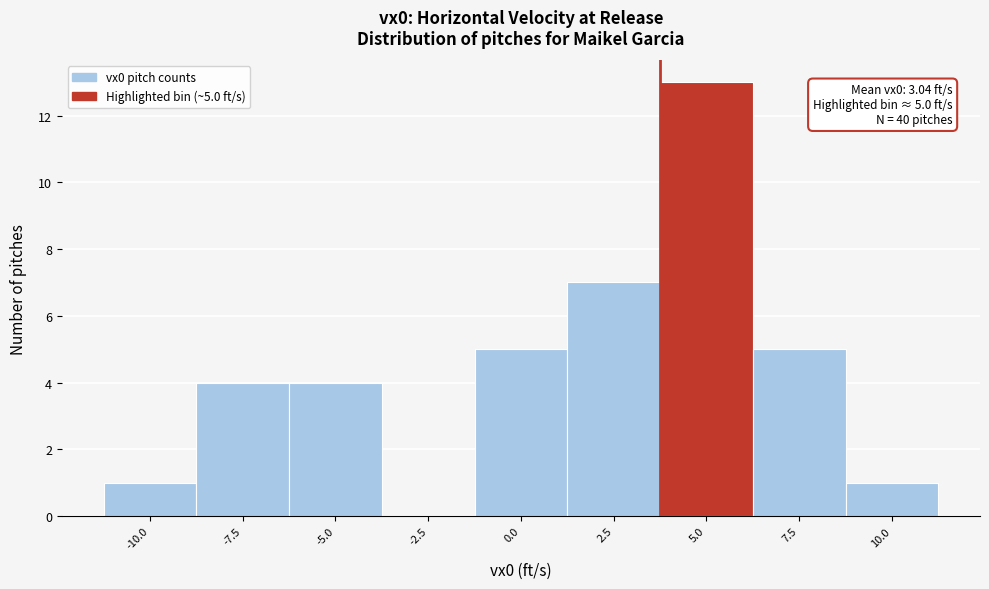

Reading left to right, transcribe all the data shown in this chart.

-10.0=1	-7.5=4	-5.0=4	-2.5=0	0.0=5	2.5=7	5.0=13	7.5=5	10.0=1